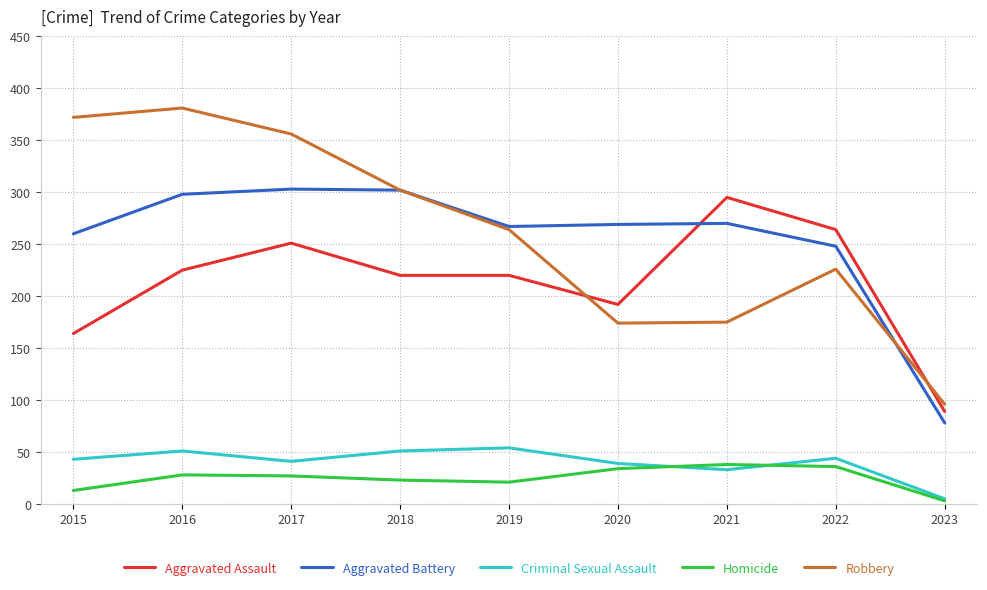

True or false: Homicide has a value of 60 at 2022.

False